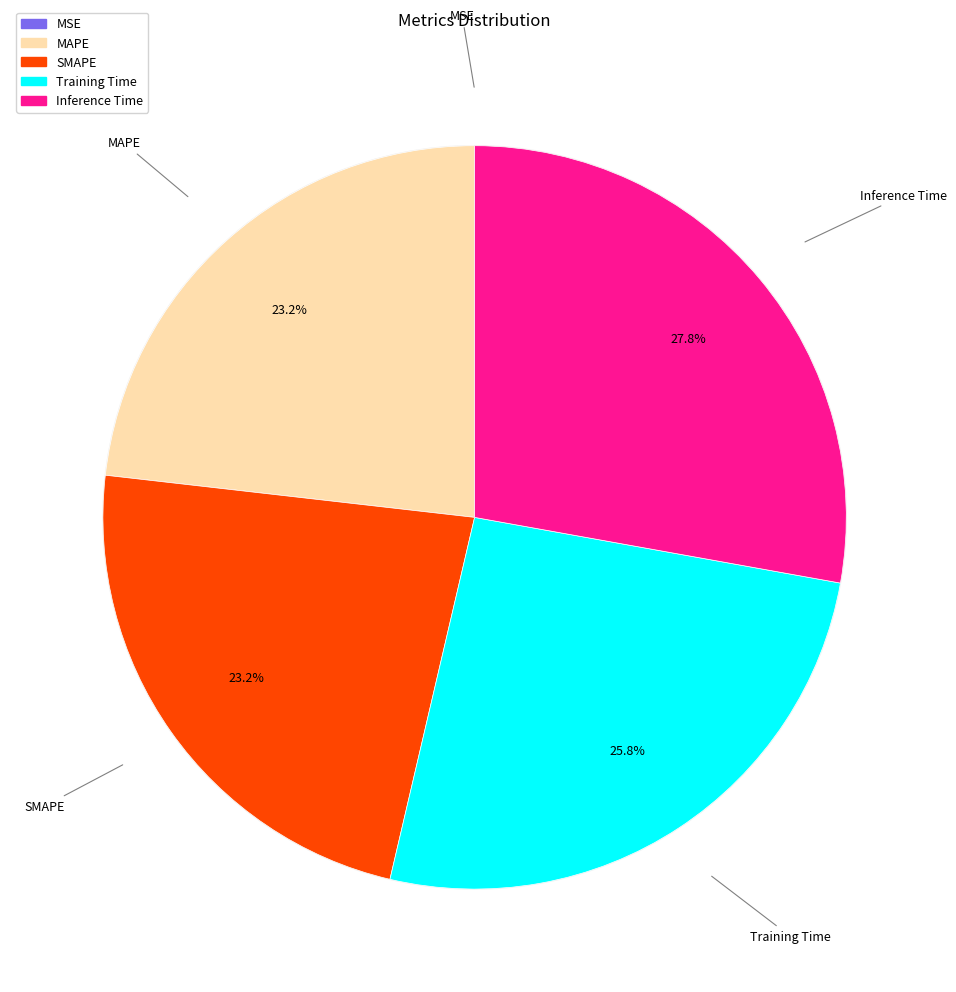

How many segments does this pie chart have?

5